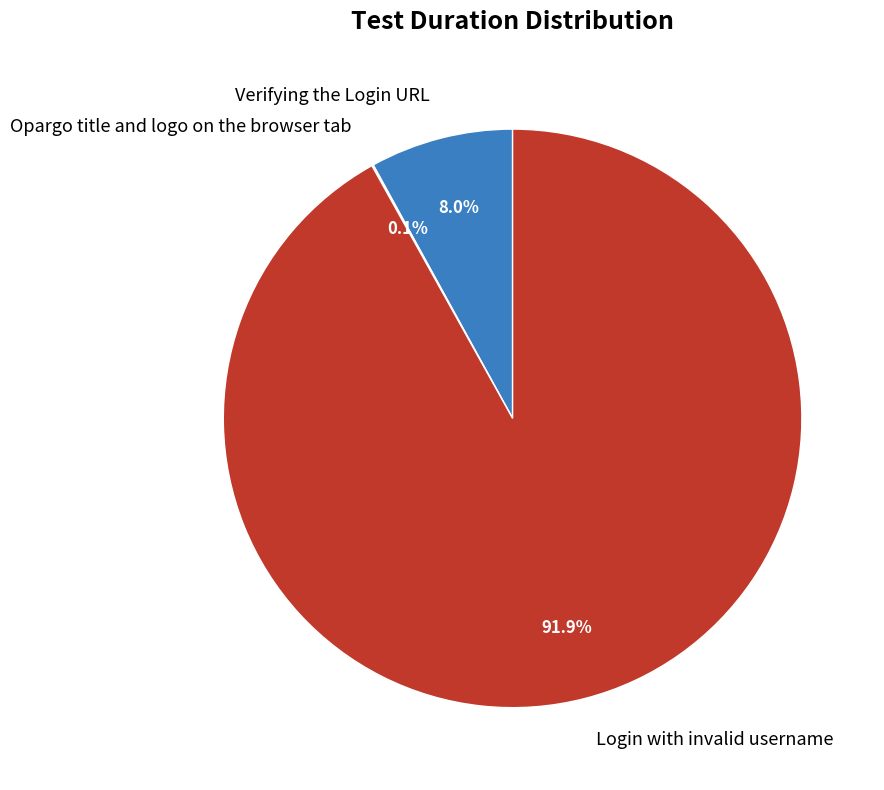

What percentage is the Verifying the Login URL slice, to the nearest percent?

8%